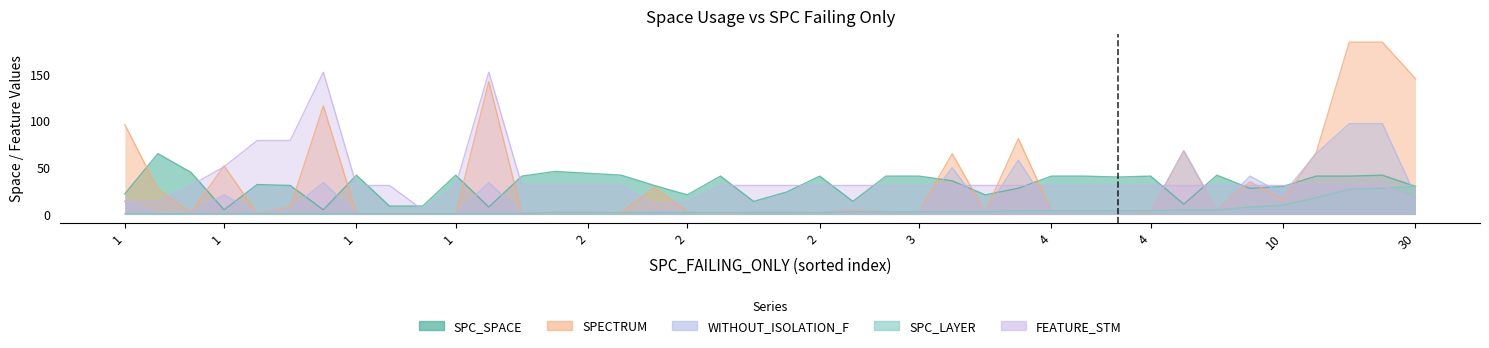

What is the average value of the SPECTRUM series?

34